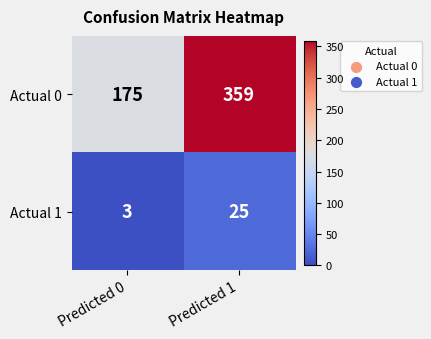

True or false: Actual 1 has a value of 25 at Predicted 1.

True